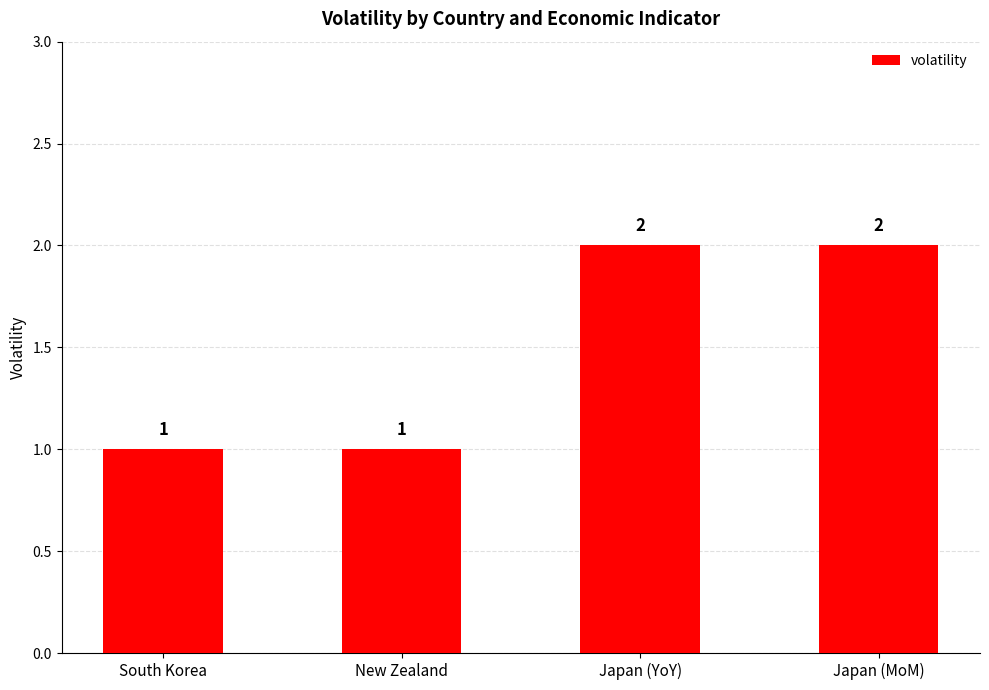

What is the label of the 2nd bar from the right?

Japan (YoY)